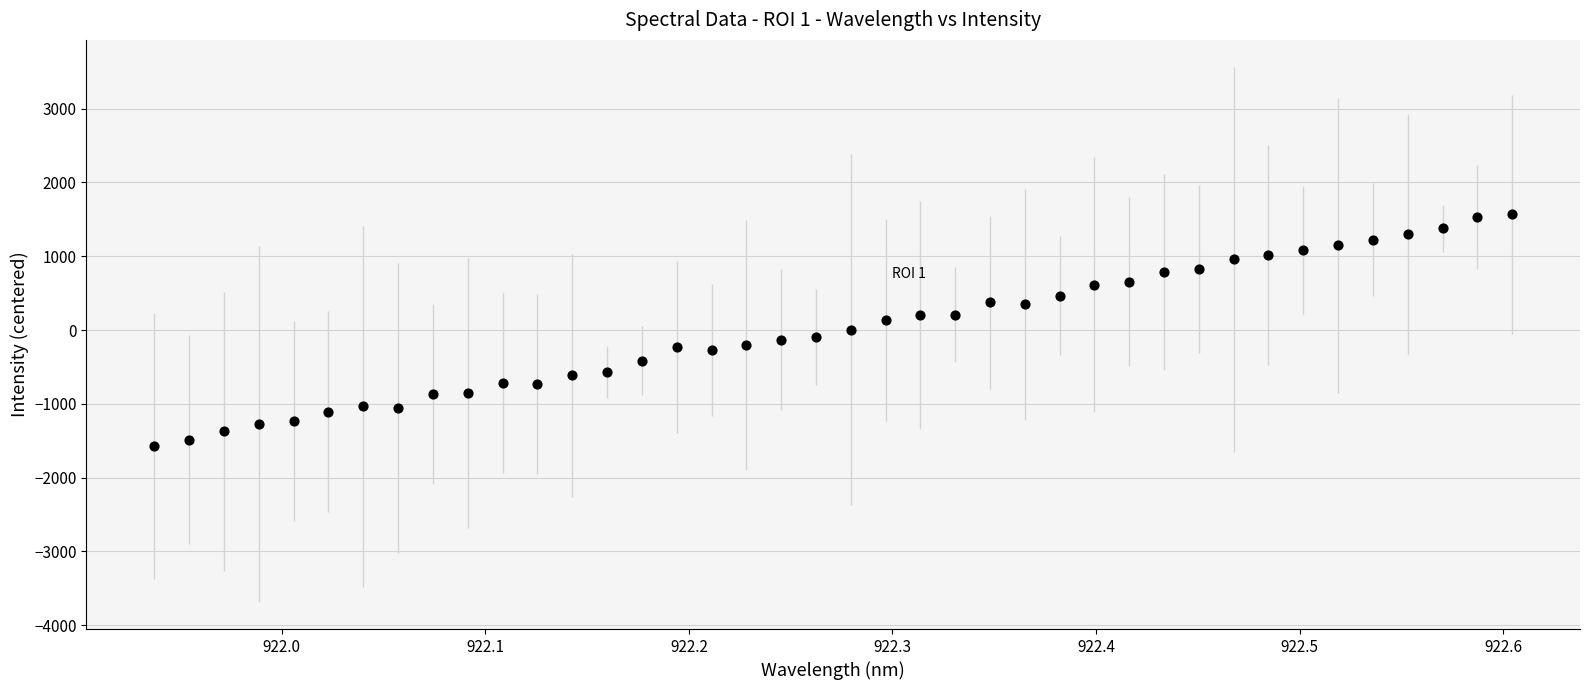

What is the range of Y values (max minus min)?

3140.0